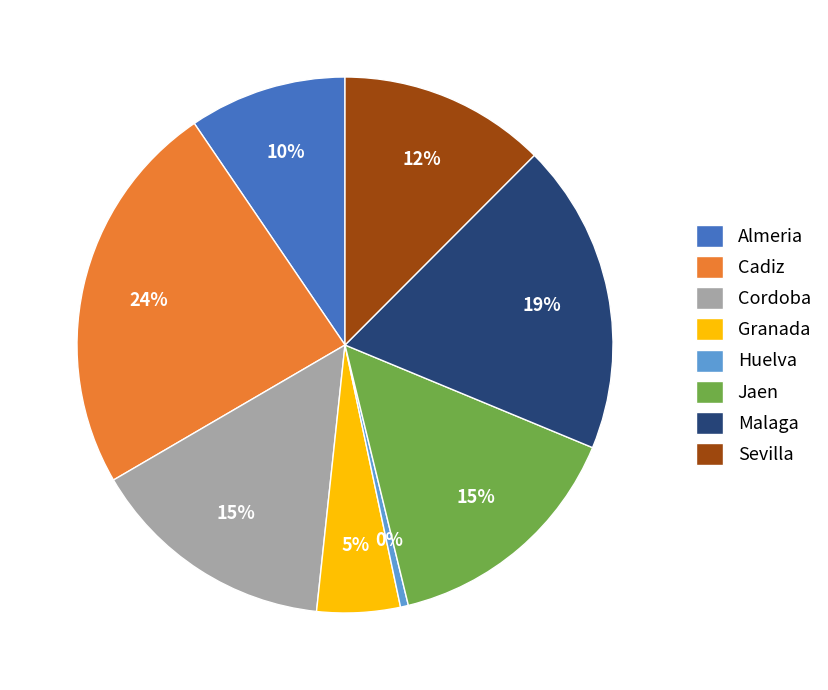

To the nearest percent, what percentage of the pie is Jaen?

15%